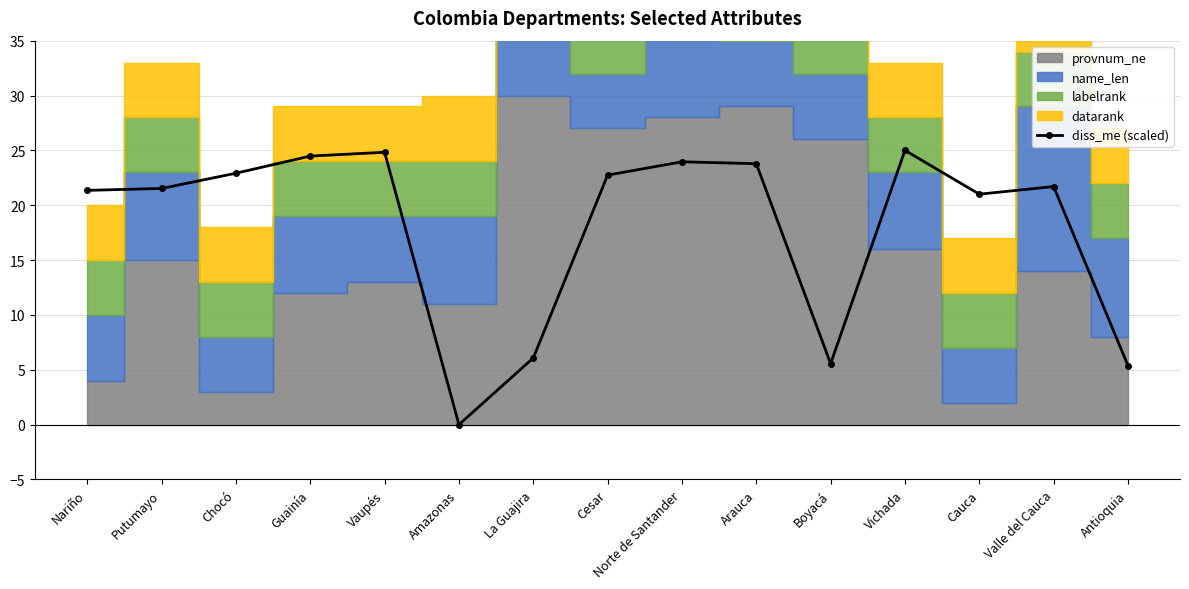

The diss_me (scaled) series shows 12.2 at Amazonas. True or false?

False